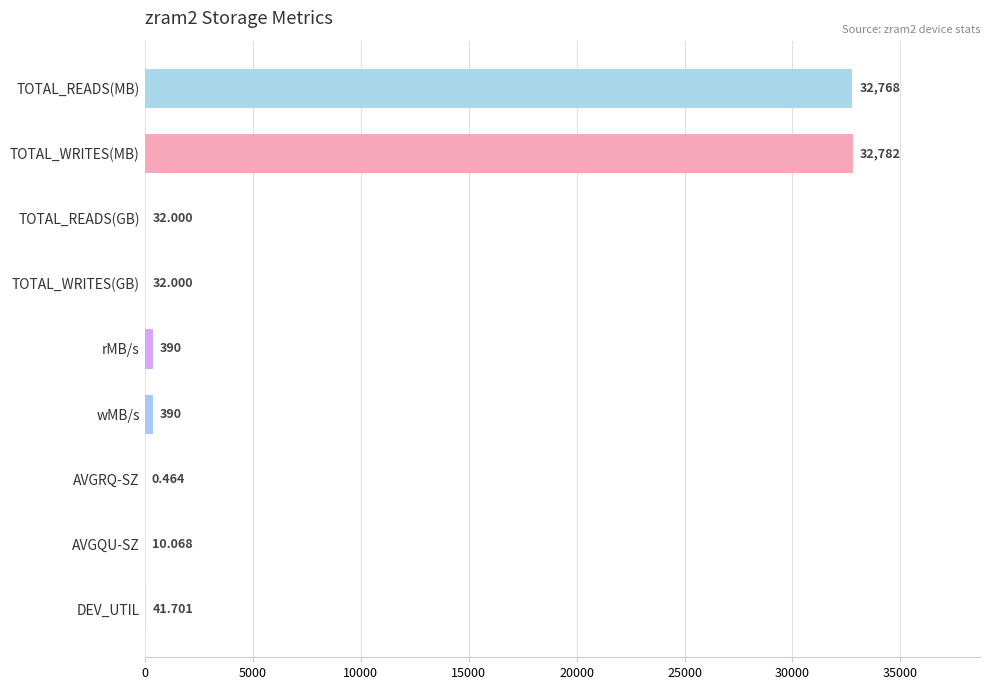

Which has a higher value, AVGRQ-SZ or TOTAL_READS(MB)?

TOTAL_READS(MB)